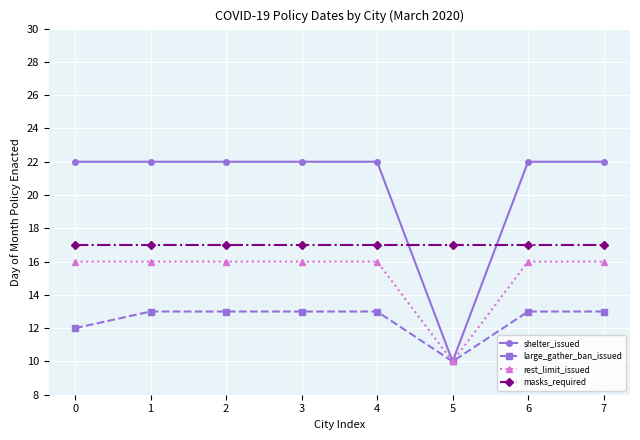

Reading left to right, transcribe all the data shown in this chart.

shelter_issued: 22	22	22	22	22	10	22	22
large_gather_ban_issued: 12	13	13	13	13	10	13	13
rest_limit_issued: 16	16	16	16	16	10	16	16
masks_required: 17	17	17	17	17	17	17	17